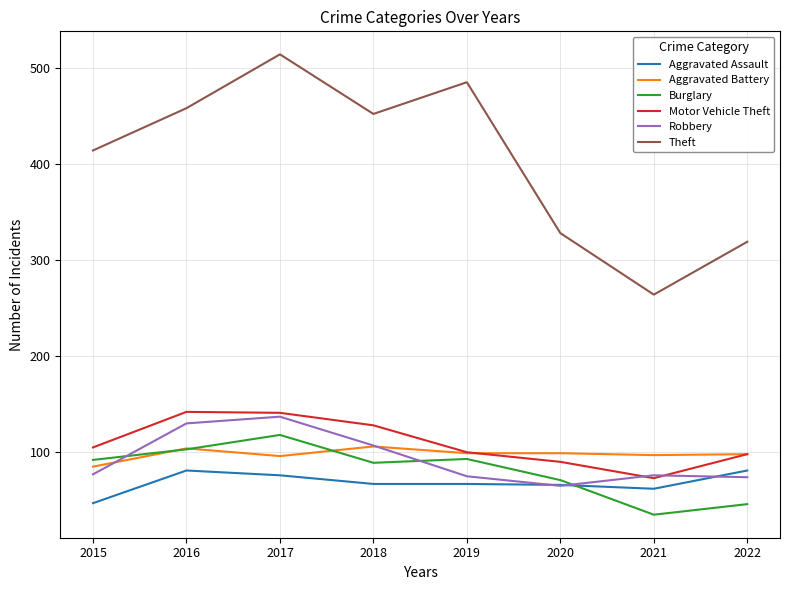

What is the total value across all series at 2021?

607